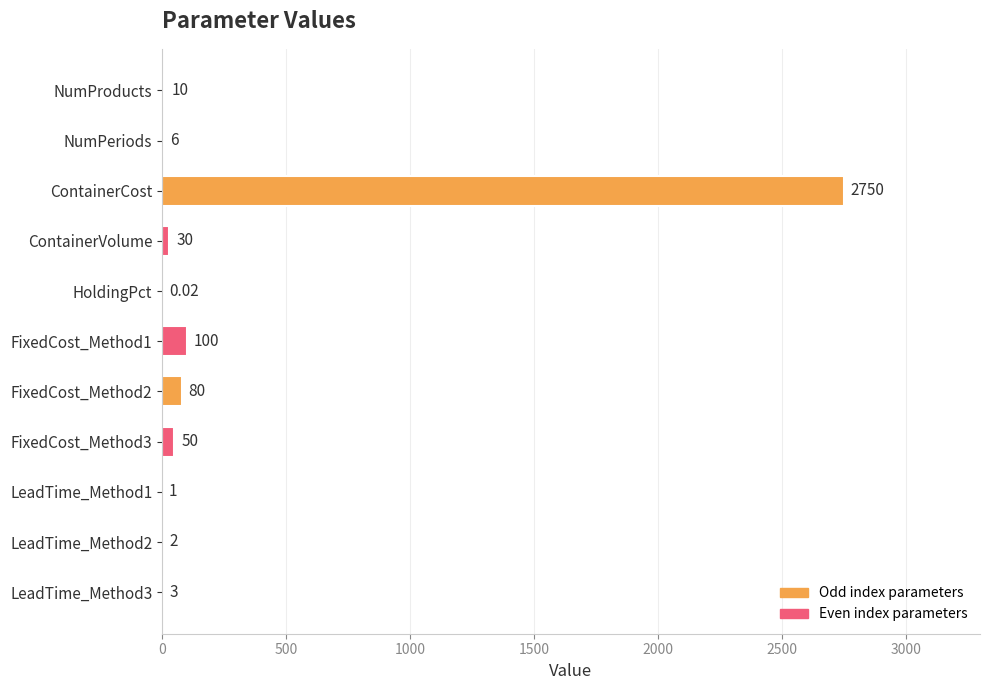

What is the sum of the values at FixedCost_Method2 and FixedCost_Method3?

130.0